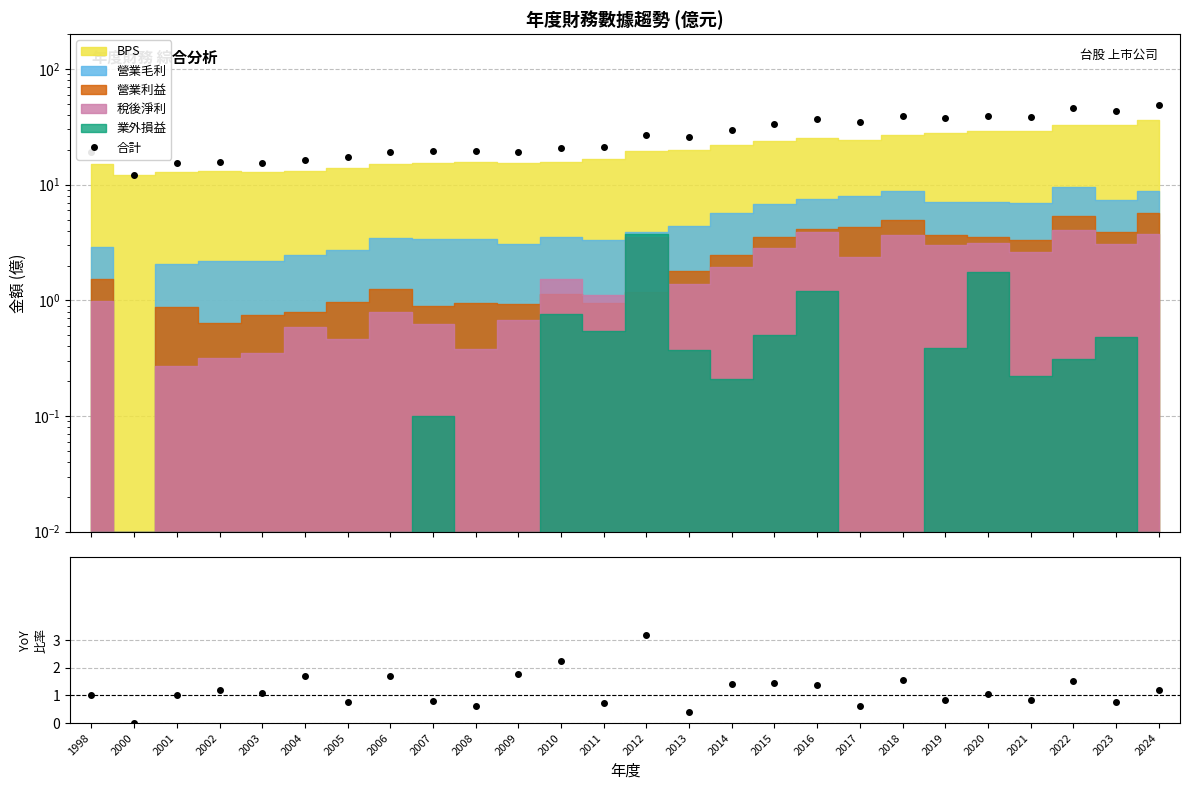

How many interior local peaks (higher than both neighbors) does the data have?

7